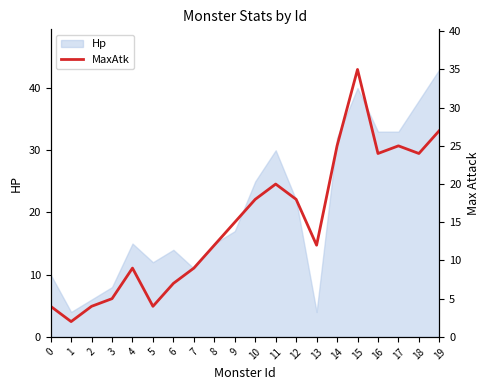

Reading right to left, what are all the values shown in this chart?

19=27	18=24	17=25	16=24	15=35	14=25	13=12	12=18	11=20	10=18	9=15	8=12	7=9	6=7	5=4	4=9	3=5	2=4	1=2	0=4